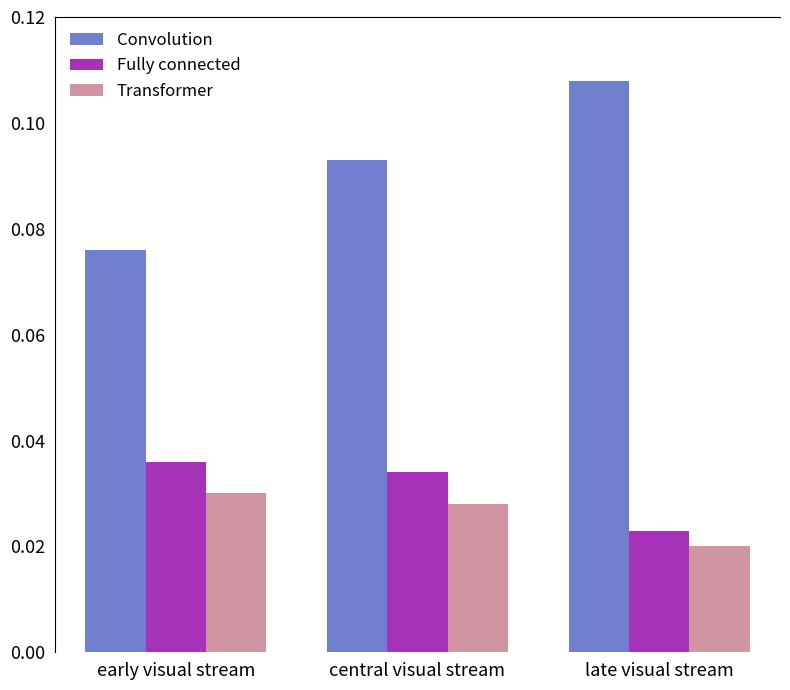

Where is Fully connected nearest to the value 0?

late visual stream